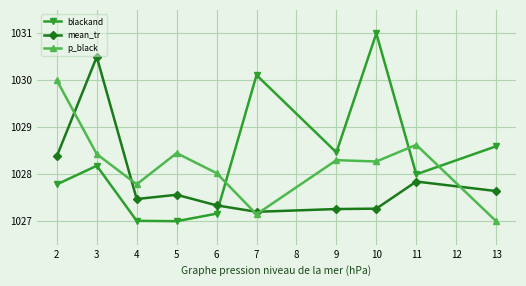

What is the value of the mean_tr point at the 4th from the left?

1027.6